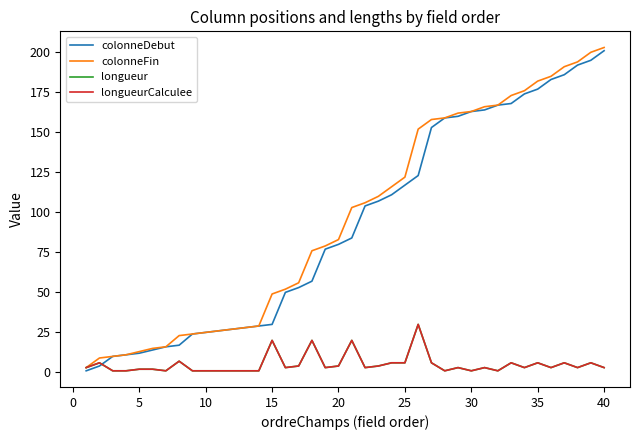

Is this an area chart (filled region under the line)?

No